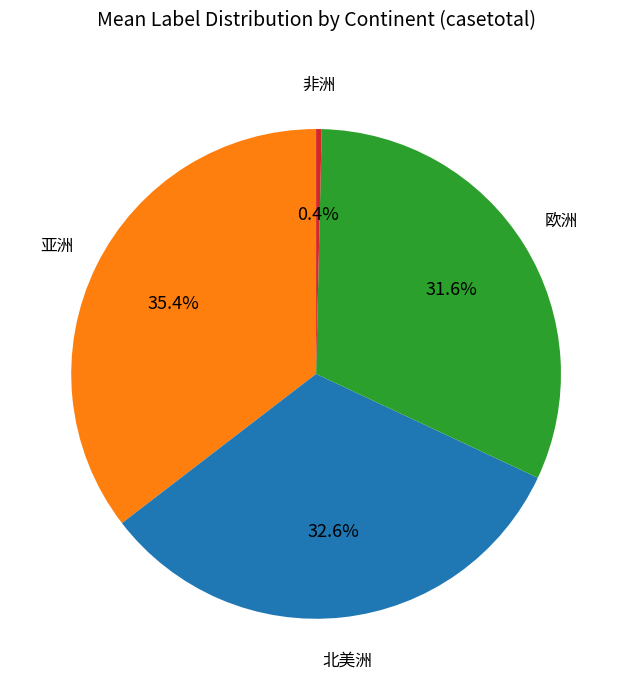

Does 亚洲 represent more than half of the total?

No